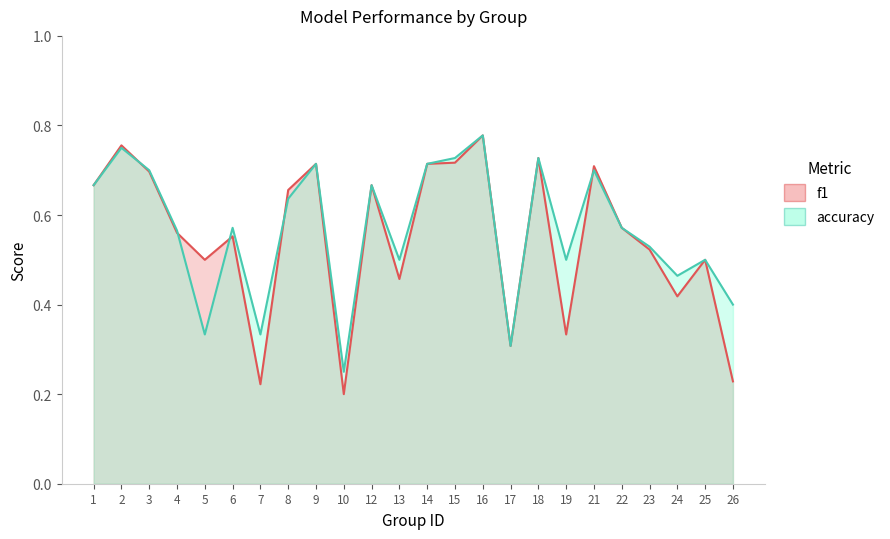

What is the spread (max minus min) of values at 7?

0.1